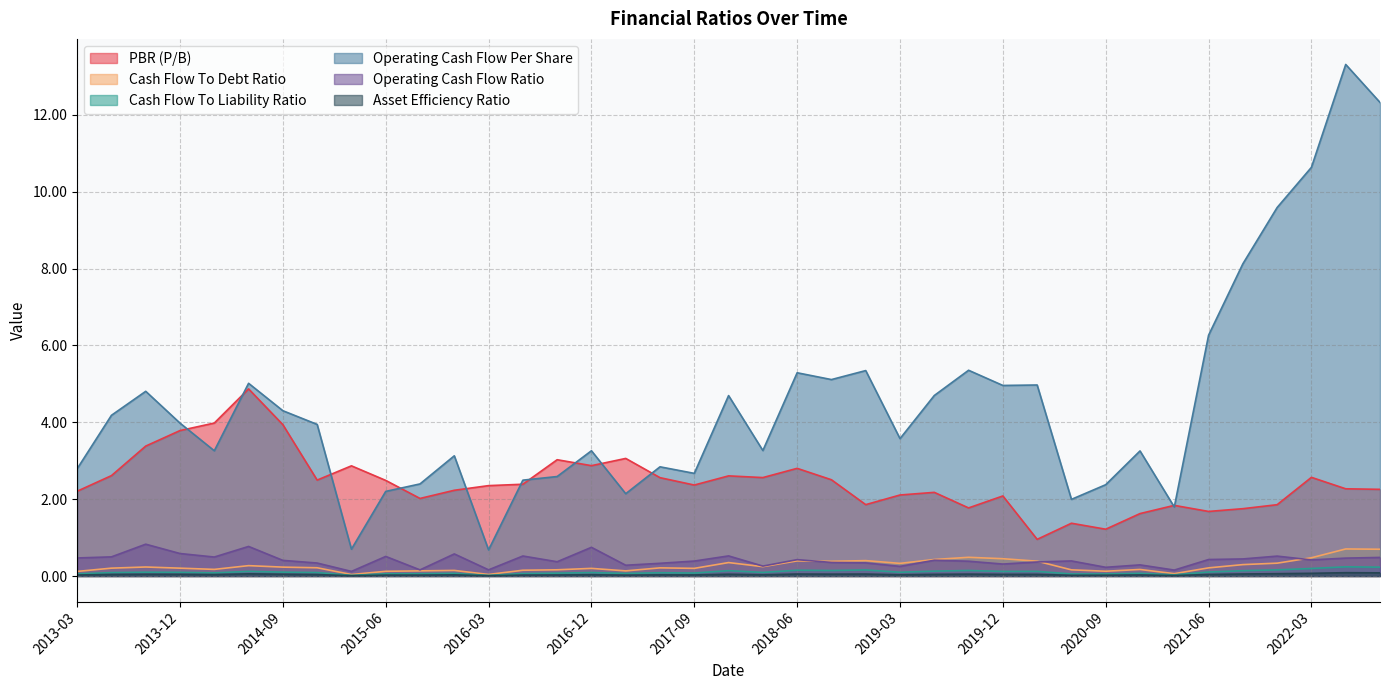

How many interior local valleys does the Asset Efficiency Ratio series have?

10